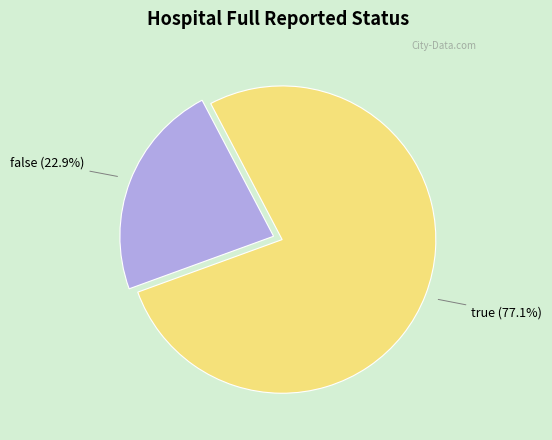

To the nearest percent, what is the average slice percentage?

50%